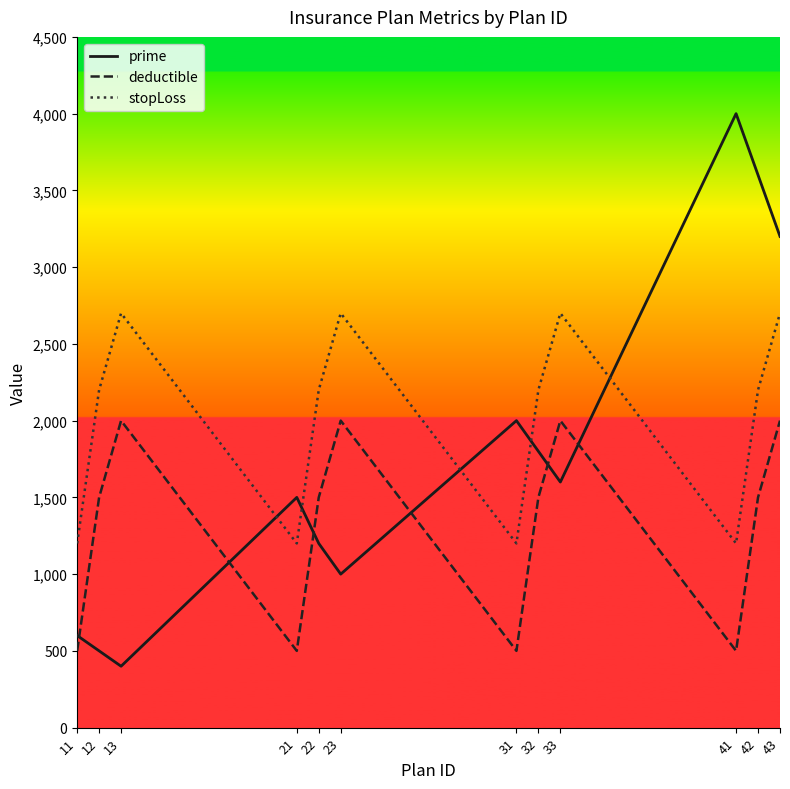

What is the difference between the maximum and minimum values in the prime series?

3600